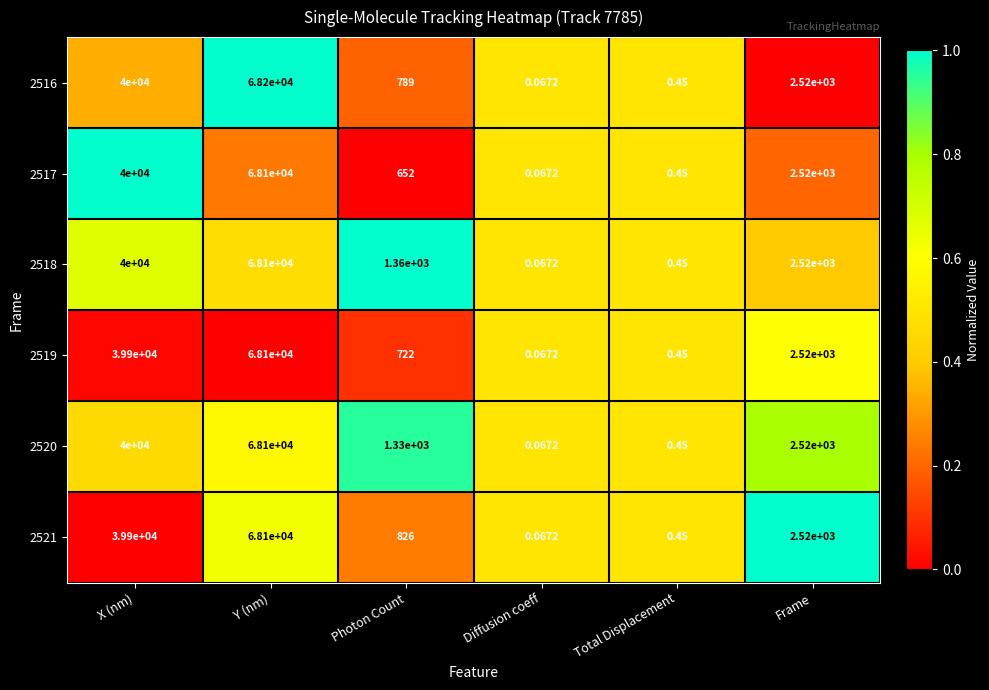

Which category has the lowest value in the 2518 series?

Diffusion coeff